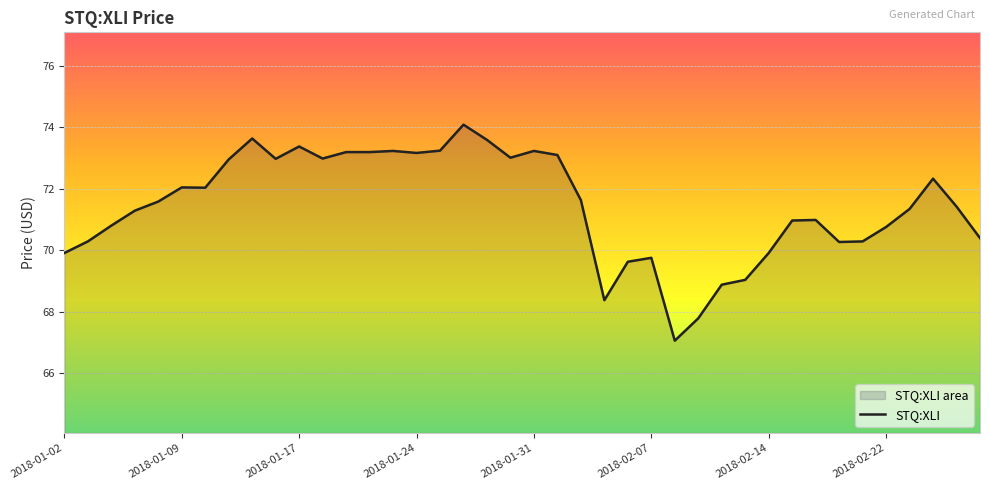

At which category does the data reach its first local peak?

2018-01-09